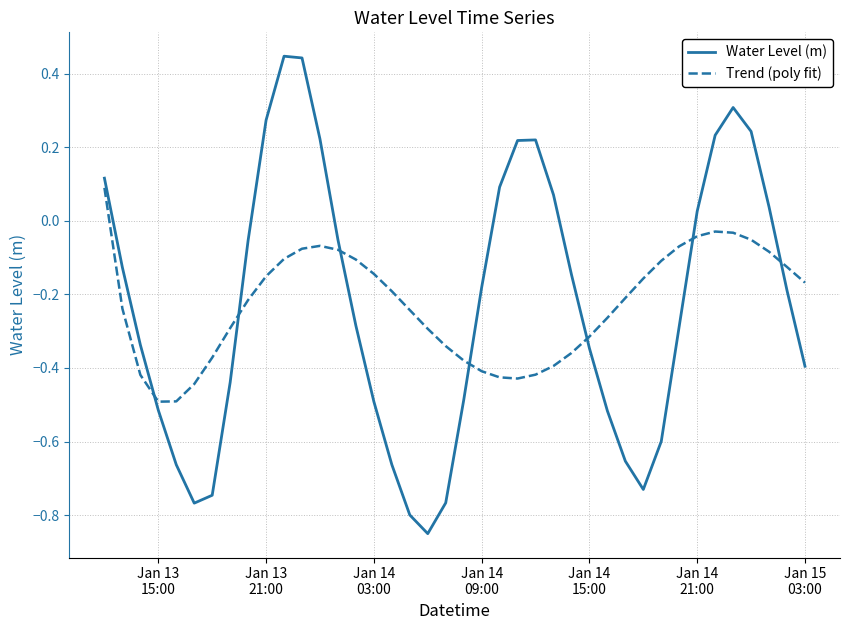

Rank the series by their maximum value, from lowest to highest.

Trend (poly fit), Water Level (m)